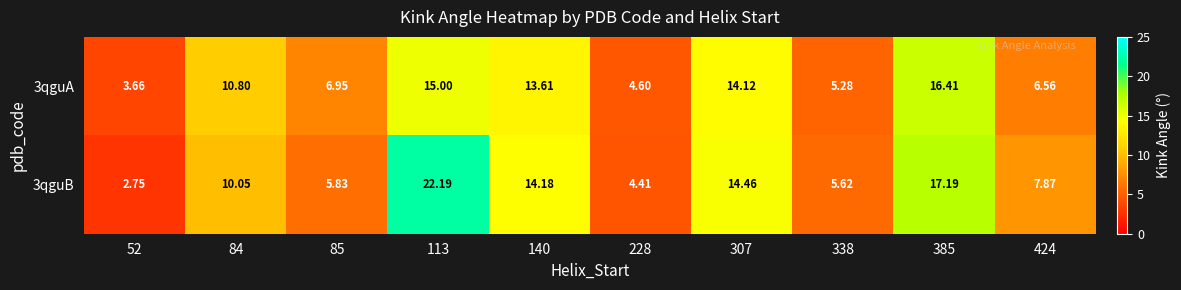

Which series has the largest total across all categories?

3qguB